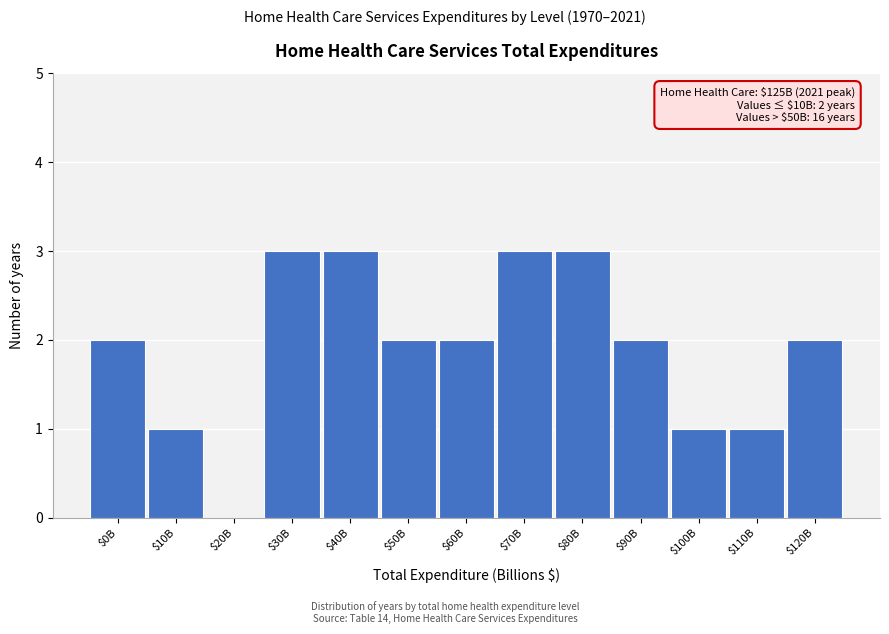

The chart shows a value of 2 at $40B. True or false?

False